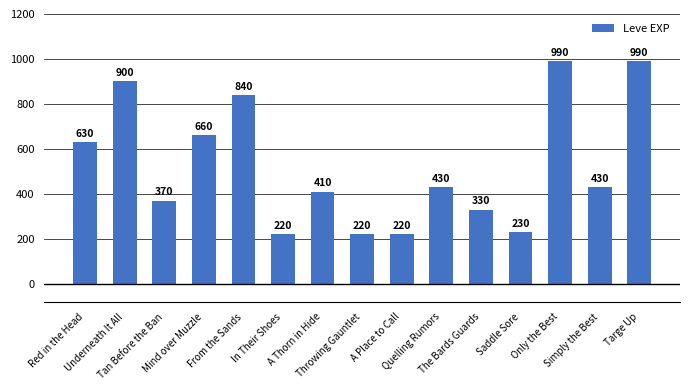

The value at Mind over Muzzle is 235. True or false?

False